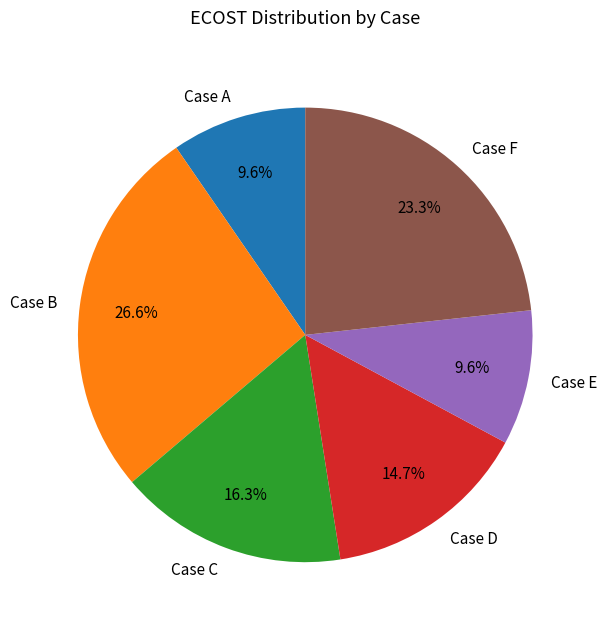

Is there a majority slice in this chart?

No